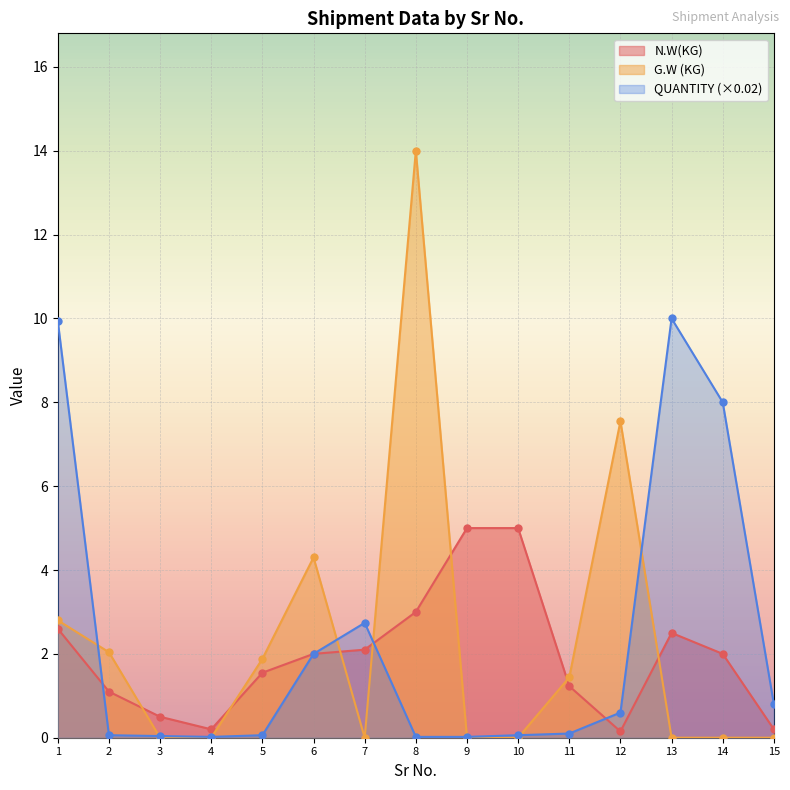

The value of G.W (KG) at 1 is 1.3. True or false?

False